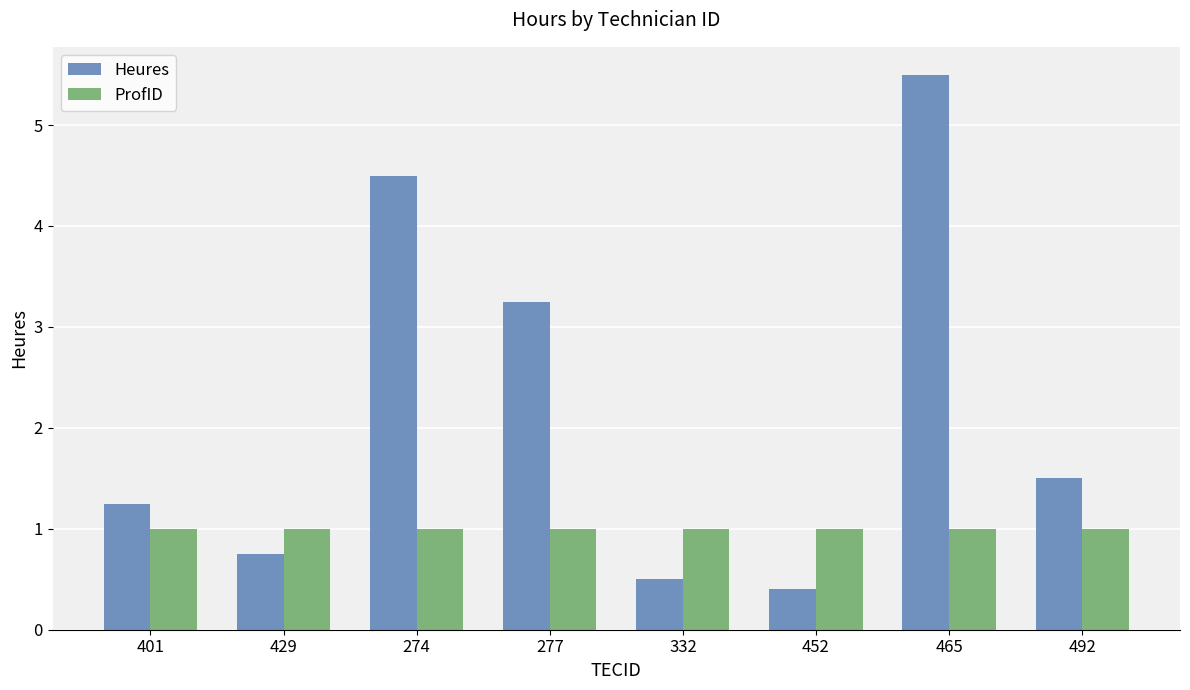

At which category does the chart reach its peak across all series?

465